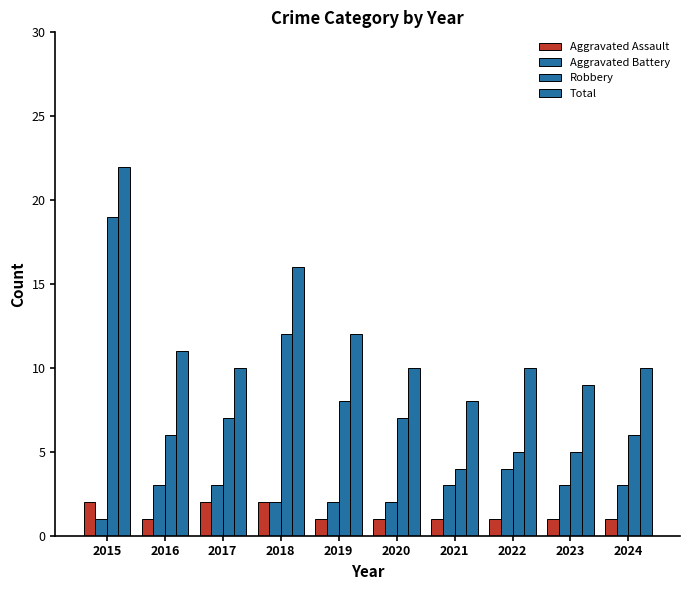

What is the value of the Aggravated Assault bar at the 6th from the left?

1